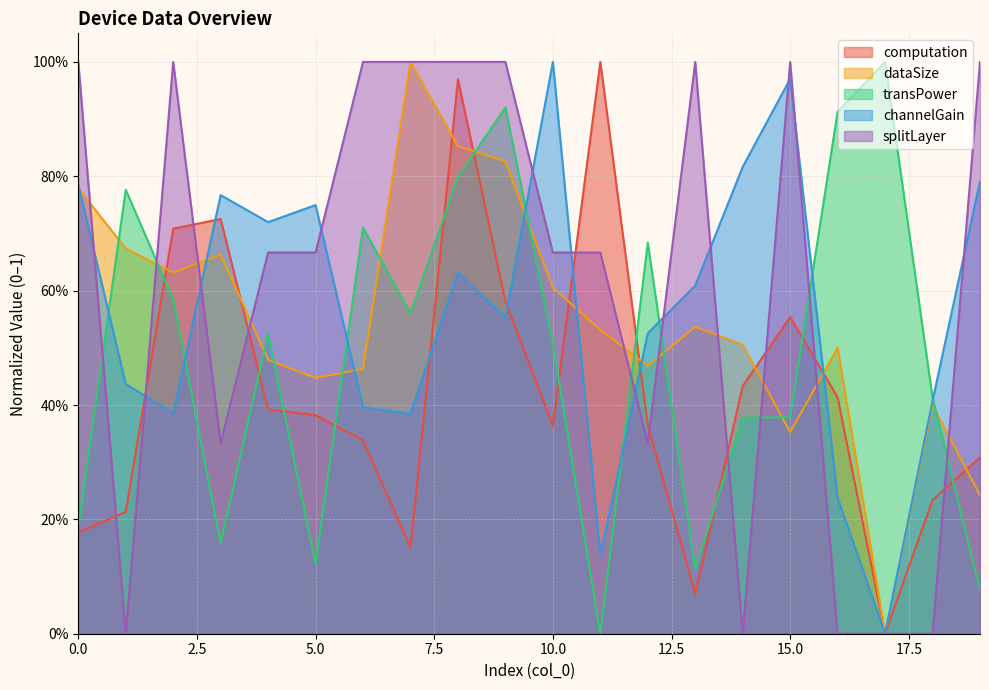

Which series has the largest total across all categories?

splitLayer